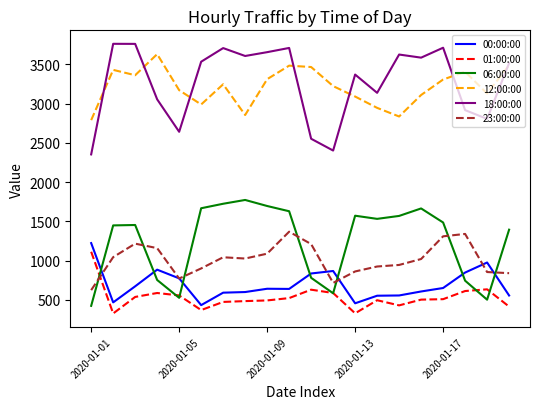

True or false: 01:00:00 has more than 1 points higher than both neighbors.

True